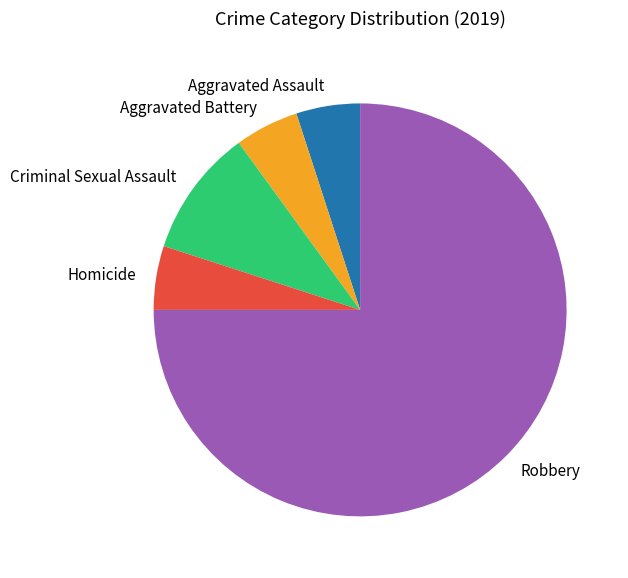

Approximately how many times larger is the value at Aggravated Battery compared to Aggravated Assault?

1.0